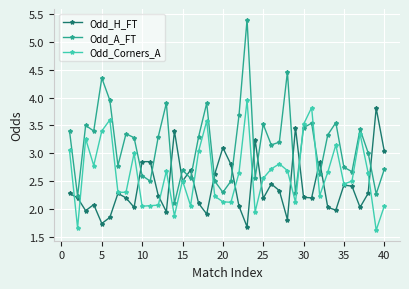

What is the lowest value of the Odd_Corners_A series?

1.6